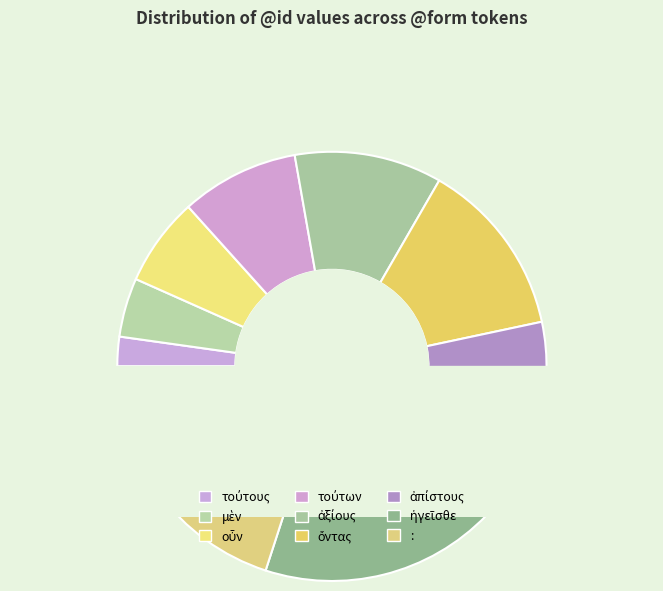

What percentage is the τούτους slice, to the nearest percent?

2%